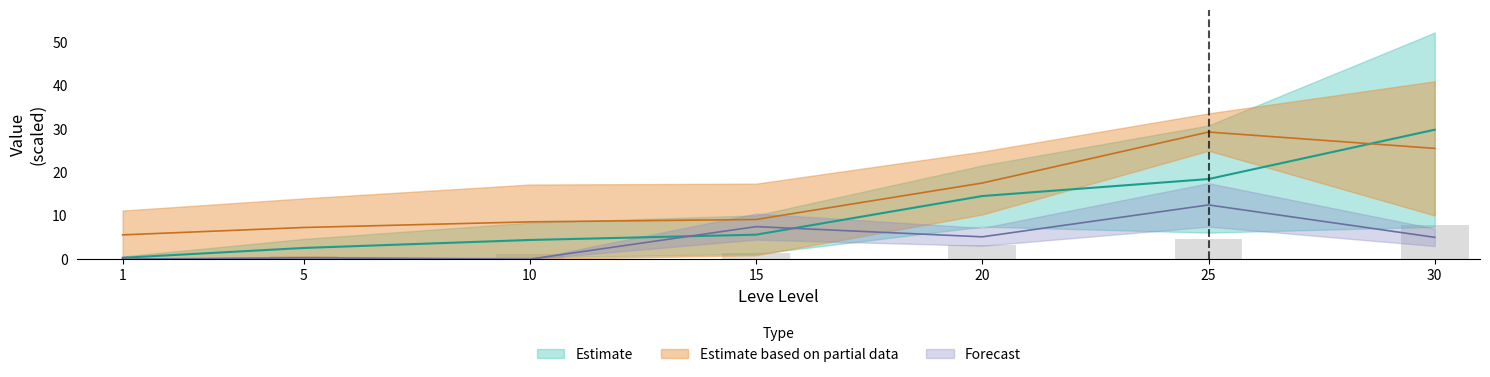

Are the bars grouped side by side (vs. stacked)?

Yes